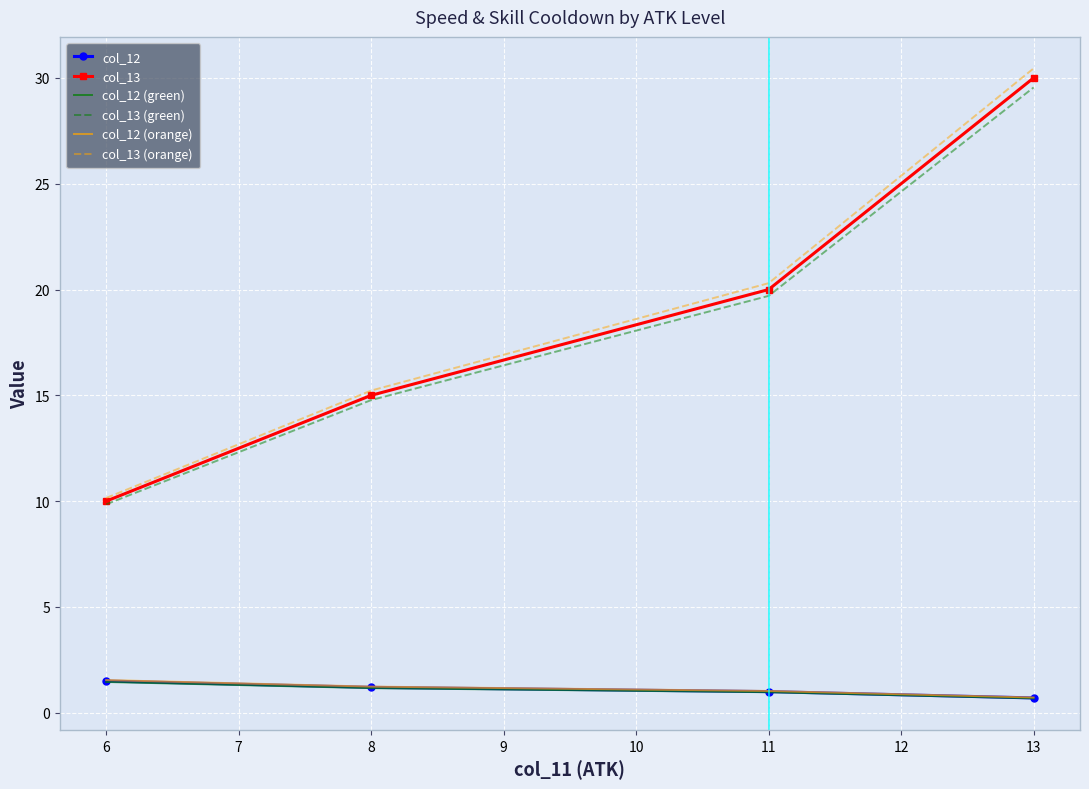

What are all the series names shown in the legend?

col_12, col_13, col_12 (green), col_13 (green), col_12 (orange), col_13 (orange)